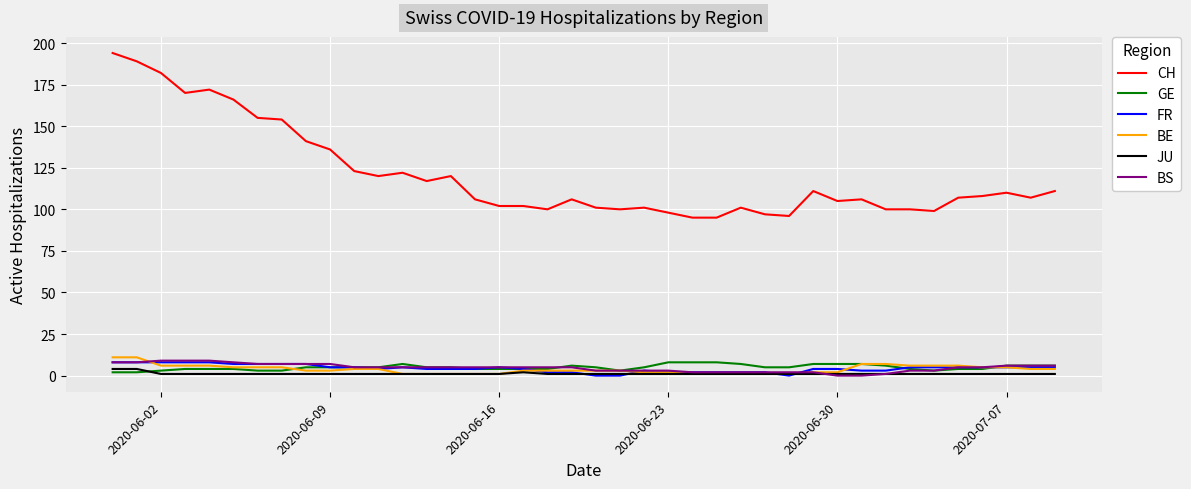

Which series has the largest total across all categories?

CH